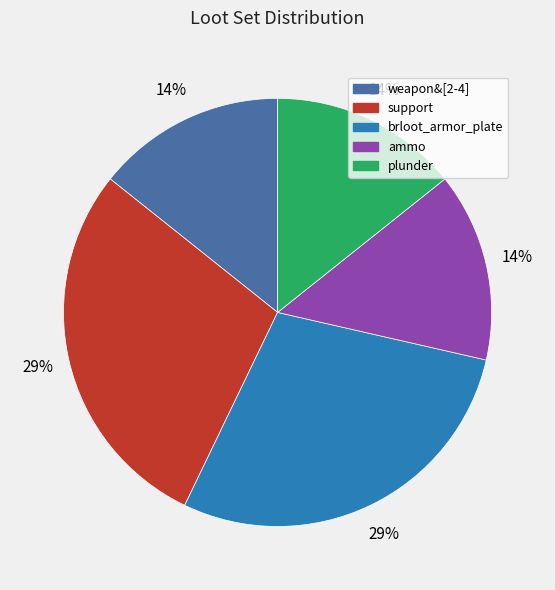

To the nearest percent, what portion does weapon&[2-4] represent?

14%